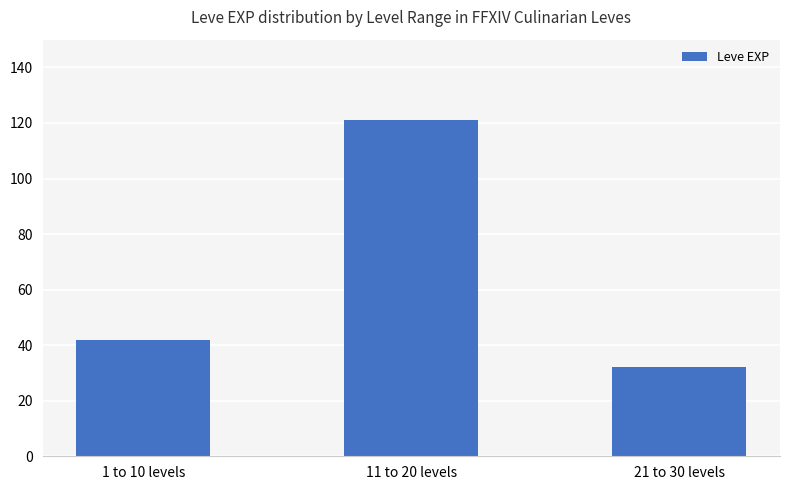

List the labels in order of value, largest first.

11 to 20 levels, 1 to 10 levels, 21 to 30 levels